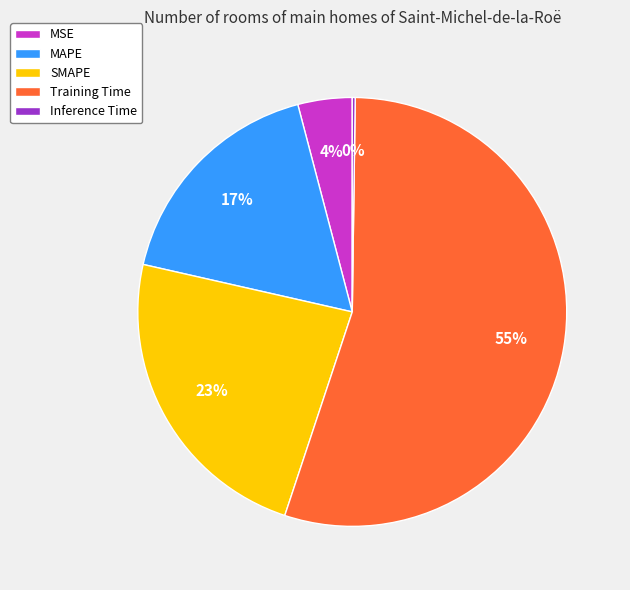

Which category accounts for the majority?

Training Time